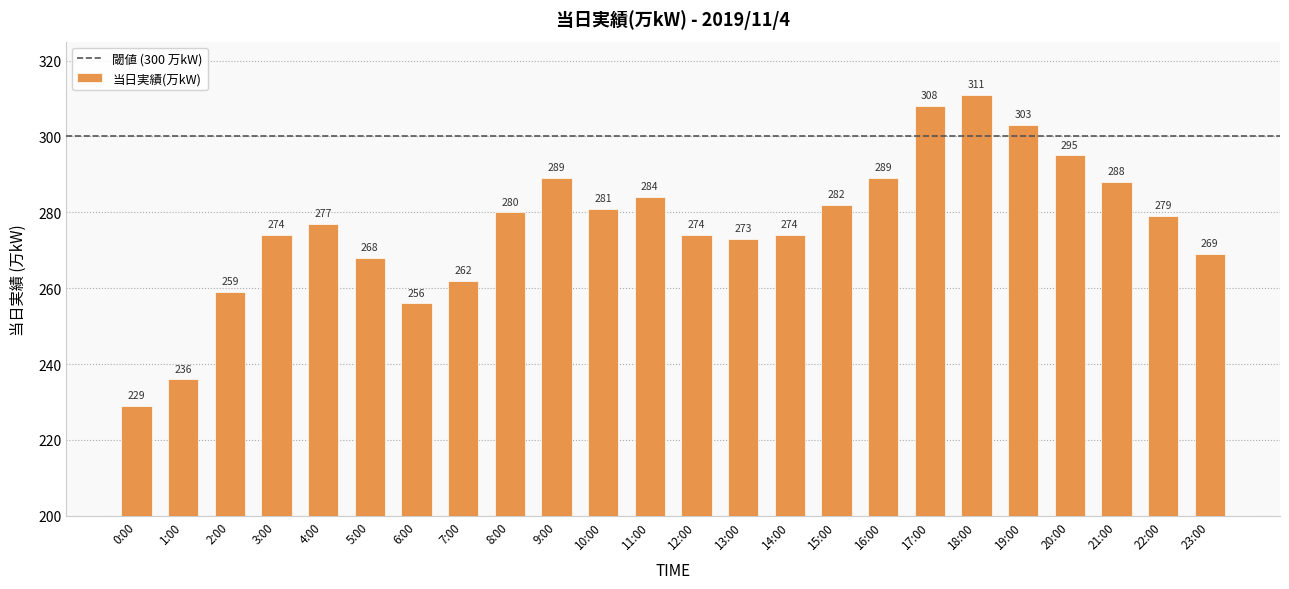

Reading right to left, what are all the values shown in this chart?

269	279	288	295	303	311	308	289	282	274	273	274	284	281	289	280	262	256	268	277	274	259	236	229